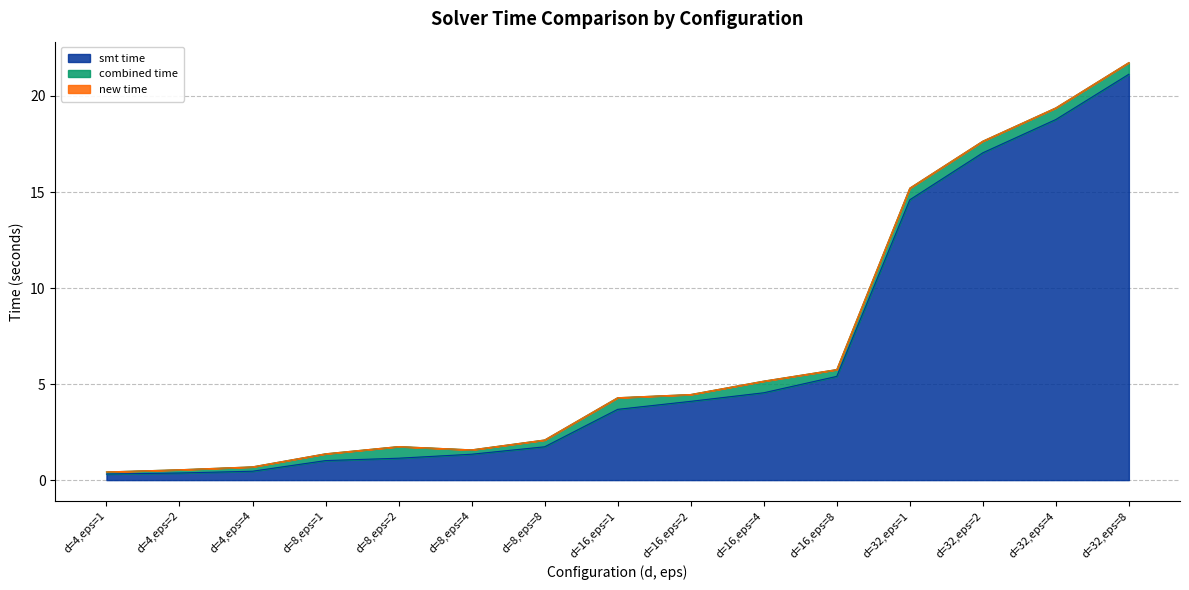

Between d=32,eps=1 and d=32,eps=2, which series saw the biggest shift?

smt time